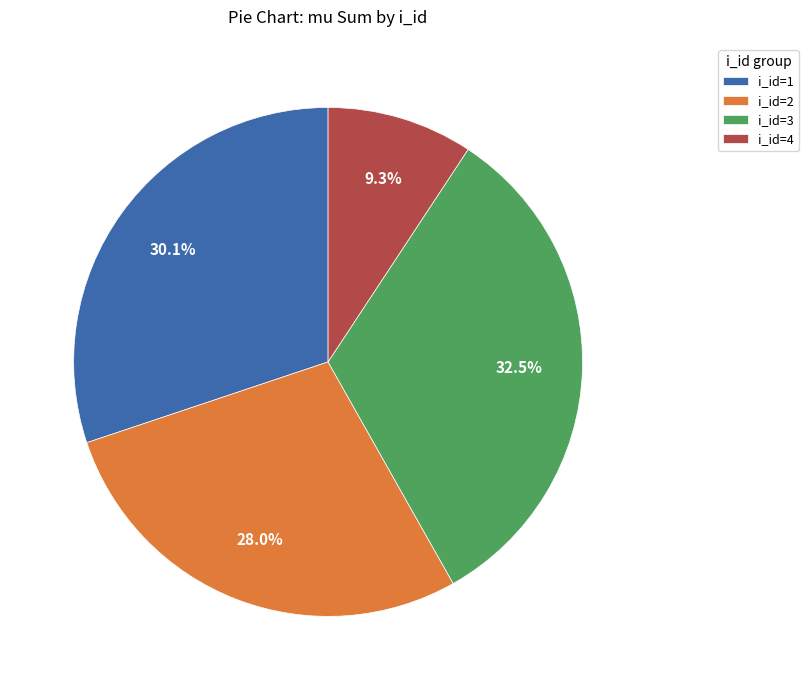

Which slice is the largest?

i_id=3